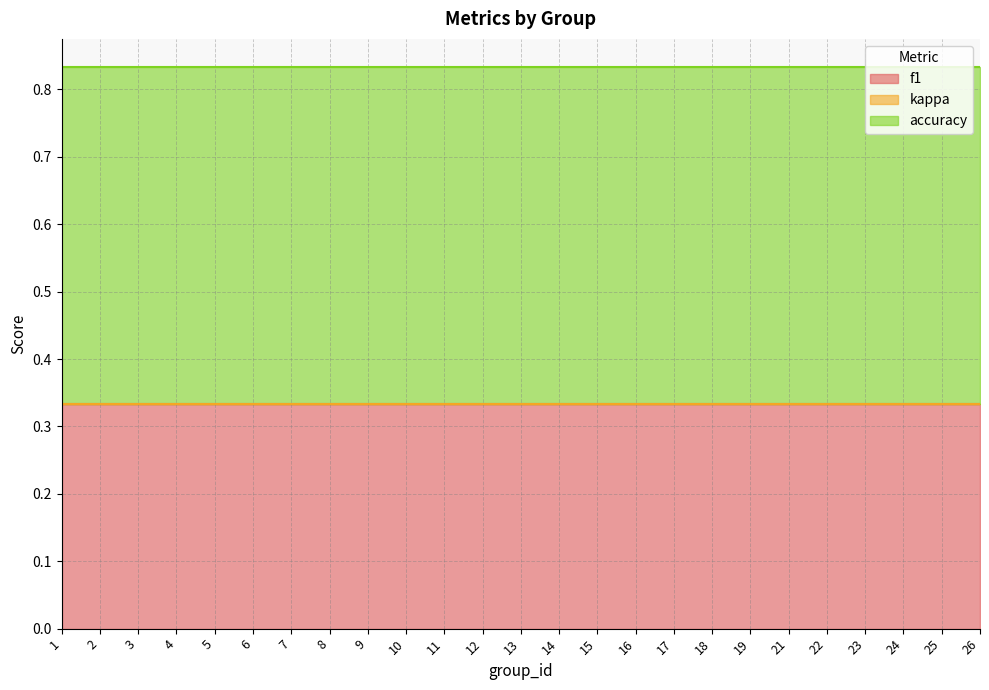

Reading left to right, extract all data points from this chart.

f1: 0.3	0.3	0.3	0.3	0.3	0.3	0.3	0.3	0.3	0.3	0.3	0.3	0.3	0.3	0.3	0.3	0.3	0.3	0.3	0.3	0.3	0.3	0.3	0.3	0.3
kappa: 0.0	0.0	0.0	0.0	0.0	0.0	0.0	0.0	0.0	0.0	0.0	0.0	0.0	0.0	0.0	0.0	0.0	0.0	0.0	0.0	0.0	0.0	0.0	0.0	0.0
accuracy: 0.5	0.5	0.5	0.5	0.5	0.5	0.5	0.5	0.5	0.5	0.5	0.5	0.5	0.5	0.5	0.5	0.5	0.5	0.5	0.5	0.5	0.5	0.5	0.5	0.5